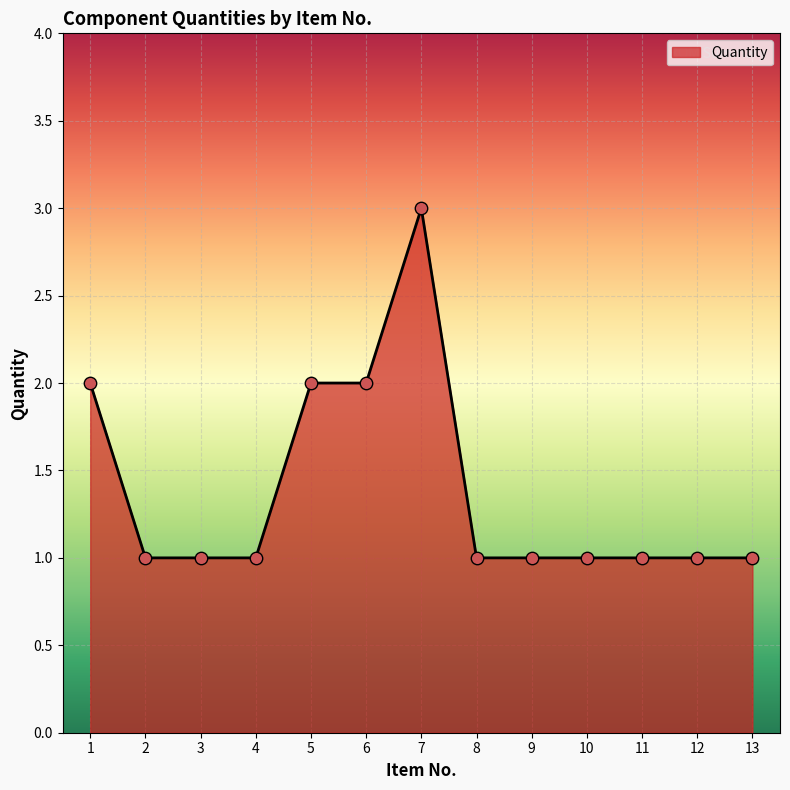

What is the ratio of the value at 3 to the value at 11?

1.0